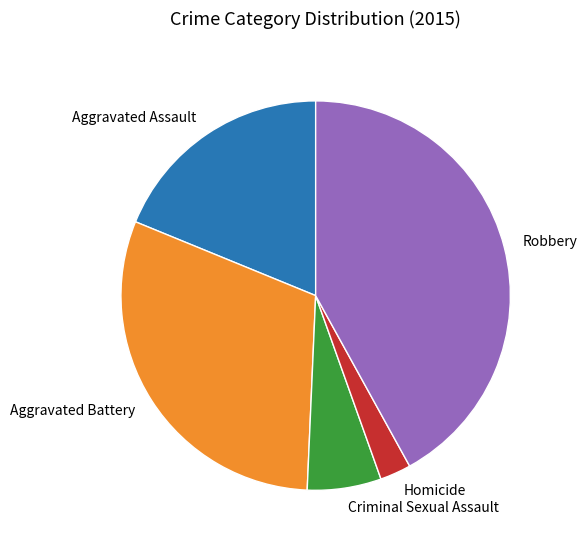

How many slices are in this pie chart?

5